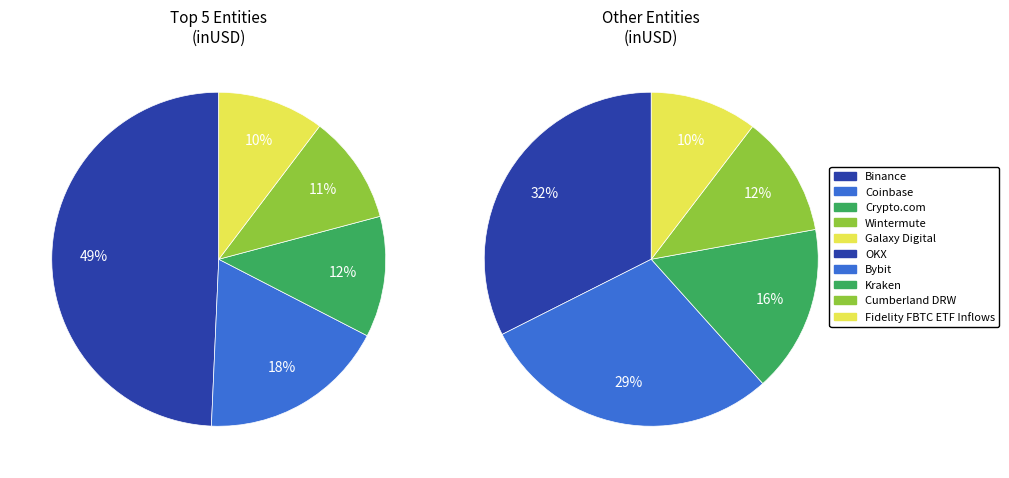

Does Crypto.com represent more than half of the total?

No